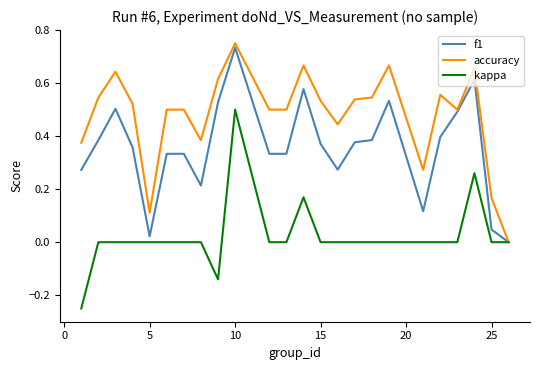

List the series in order of their overall mean, lowest first.

kappa, f1, accuracy